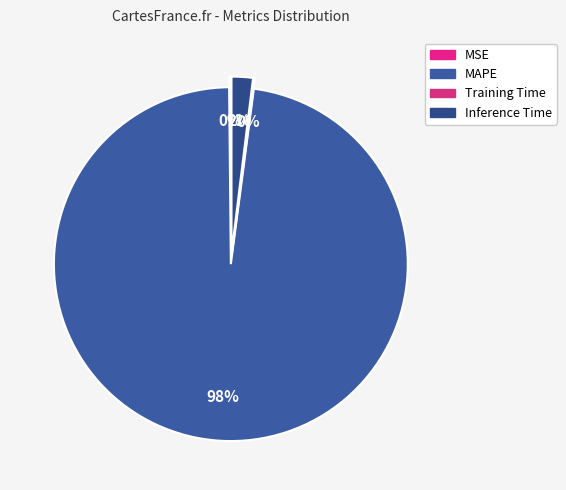

How many segments does this pie chart have?

4